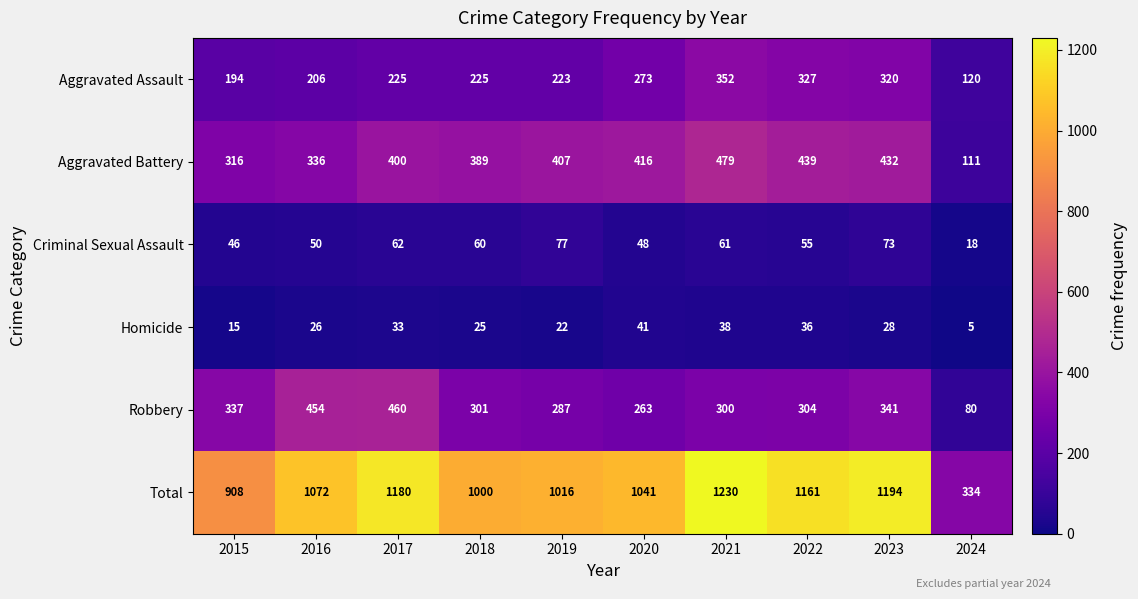

Which category has the lowest value in the Aggravated Battery series?

2024